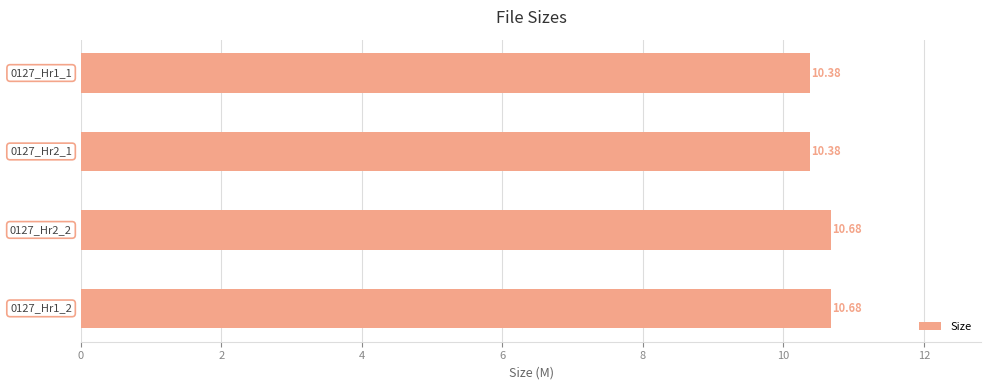

What is the average value?

10.5